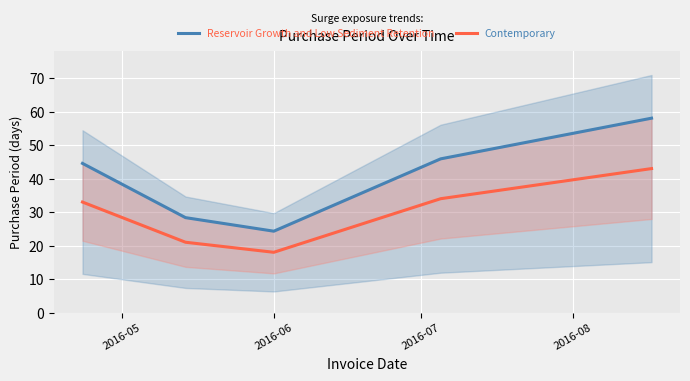

What is the lowest value of the Contemporary series?

18